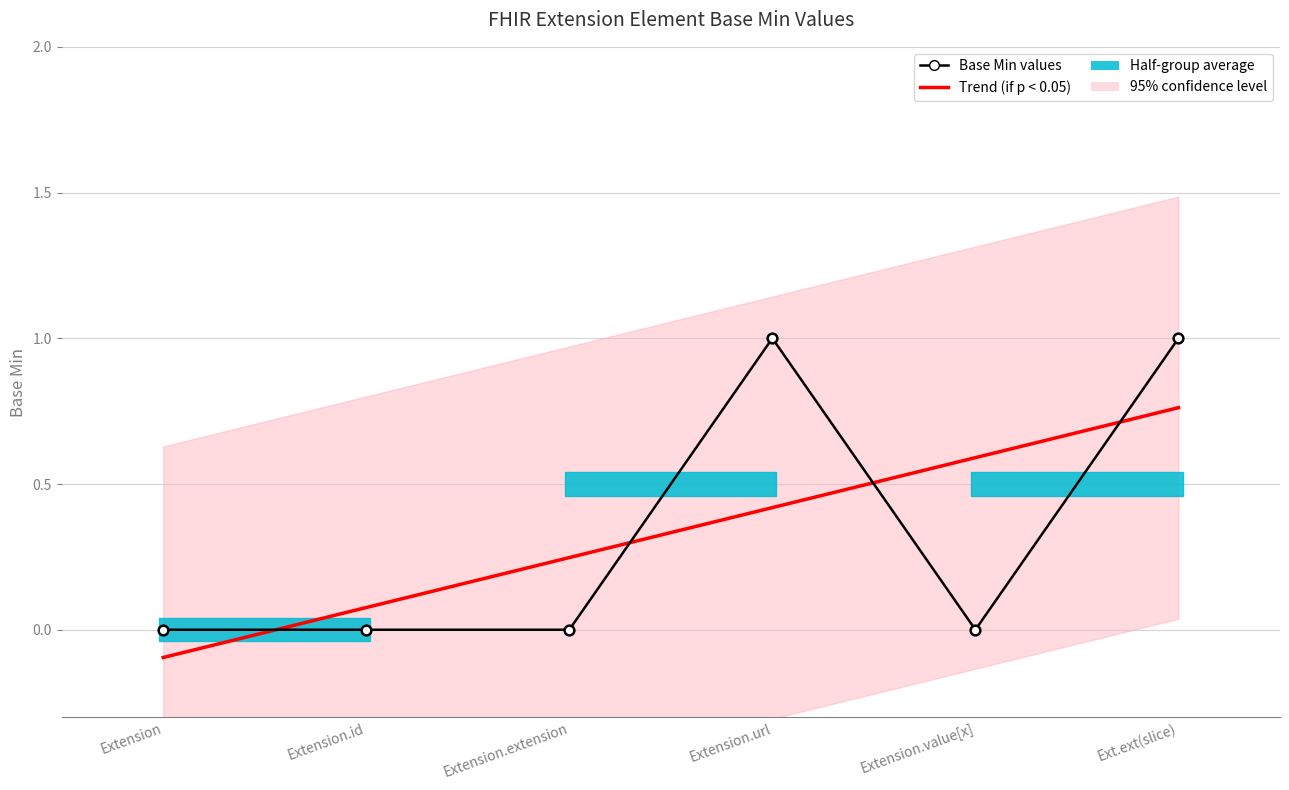

How many lines are shown in the chart?

2